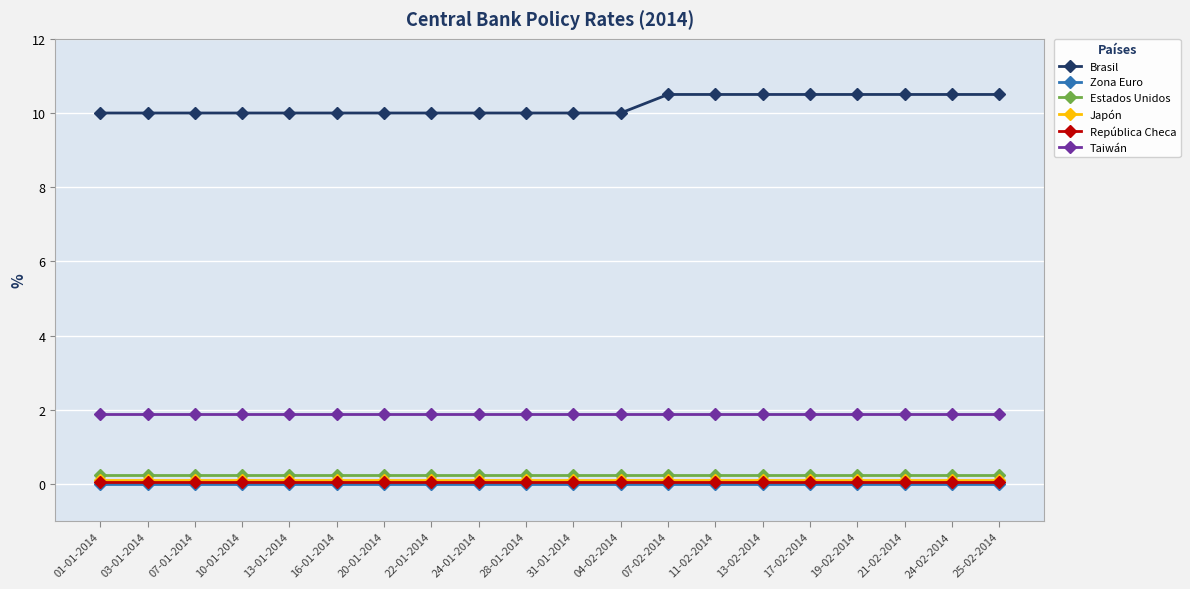

True or false: Japón and Brasil intersect in this chart.

False